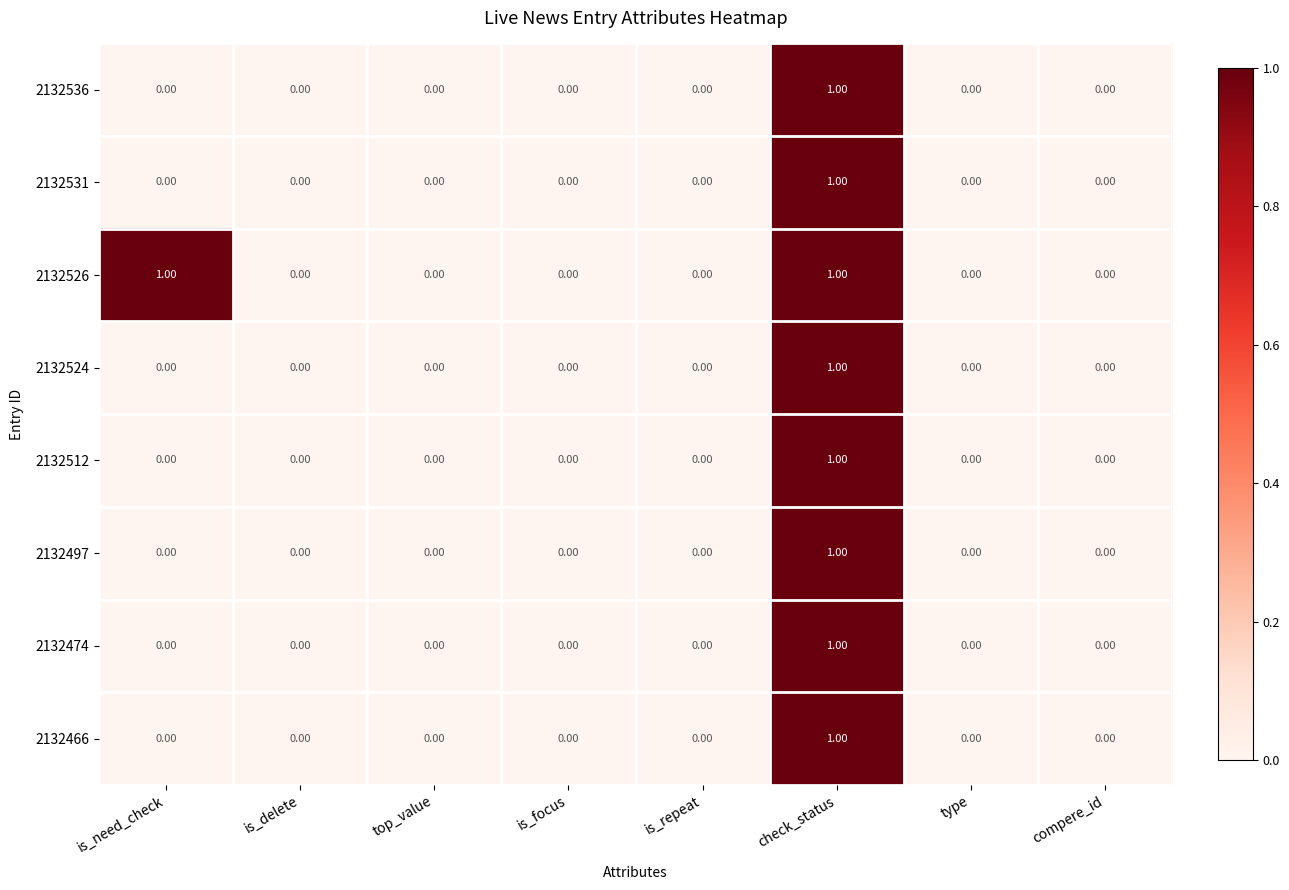

At which label does 2132531 reach its peak?

check_status